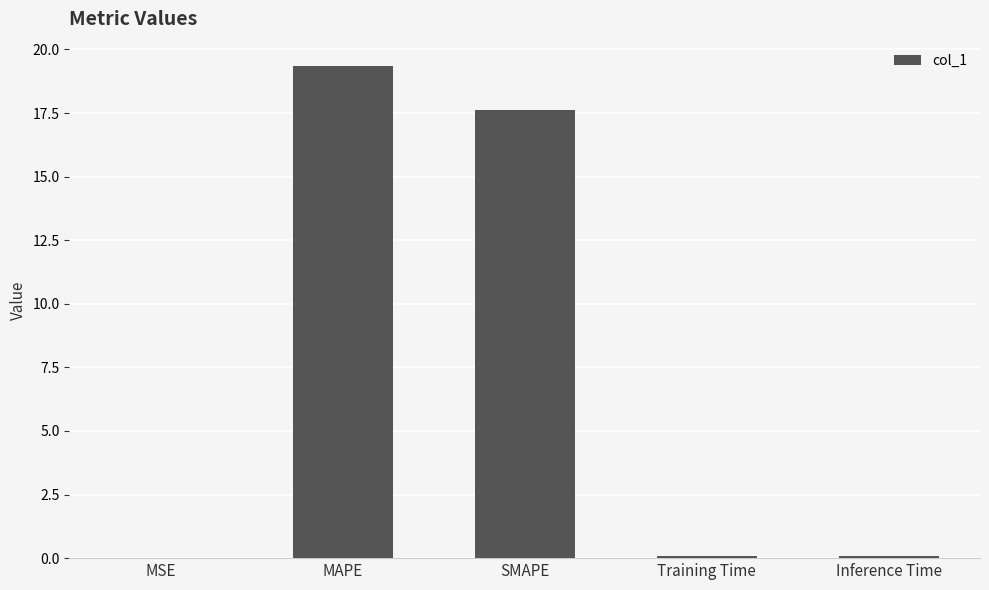

True or false: the data shows 19.3 at MAPE.

True